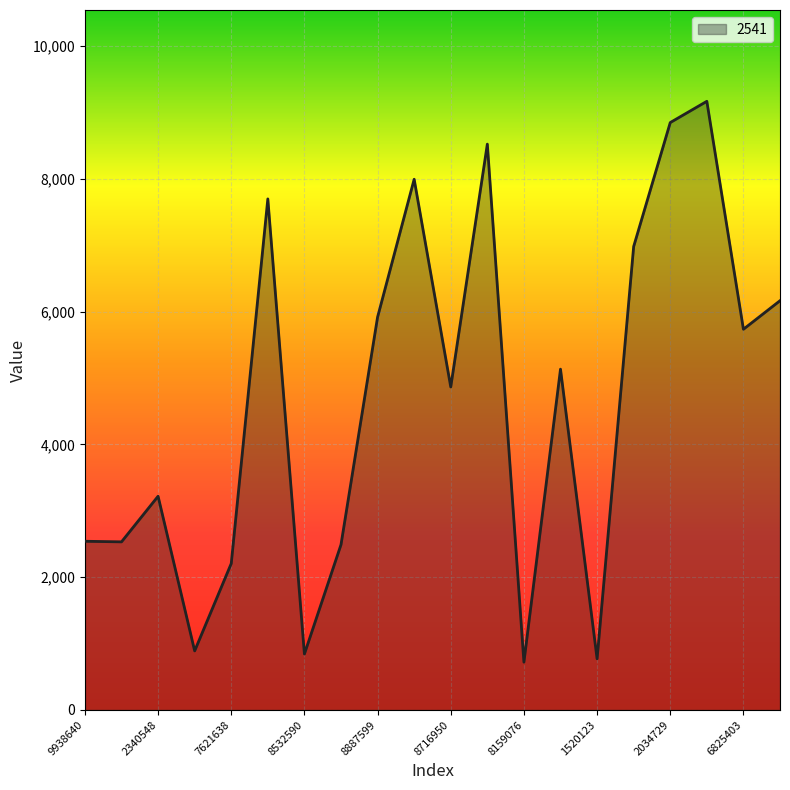

What is the smallest value displayed?

720